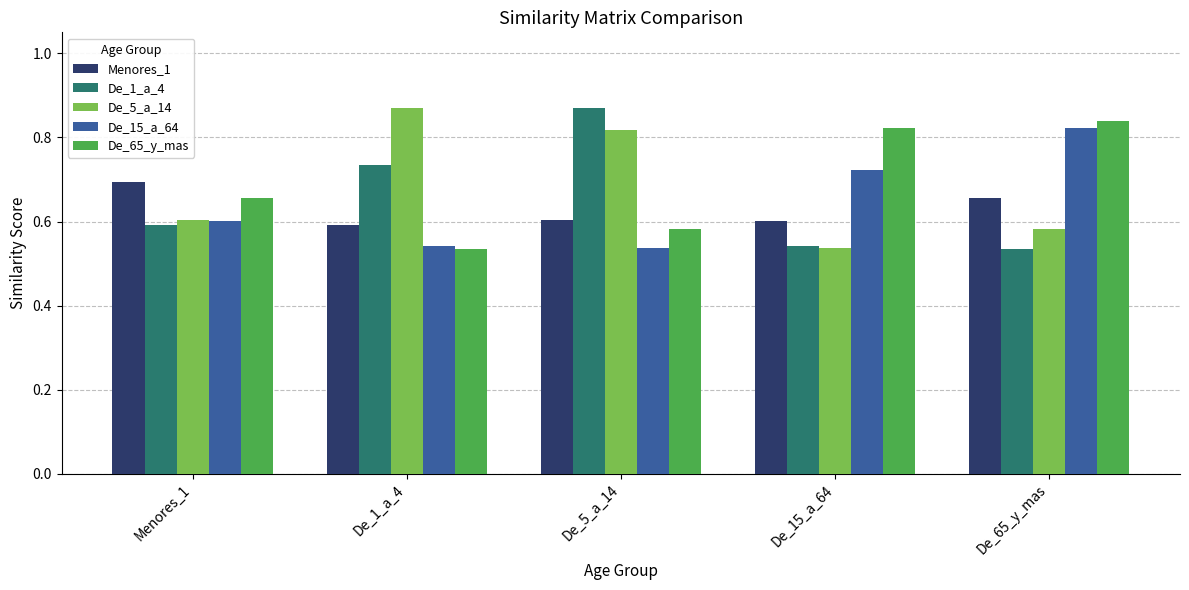

At which label is De_65_y_mas closest to 0?

De_1_a_4